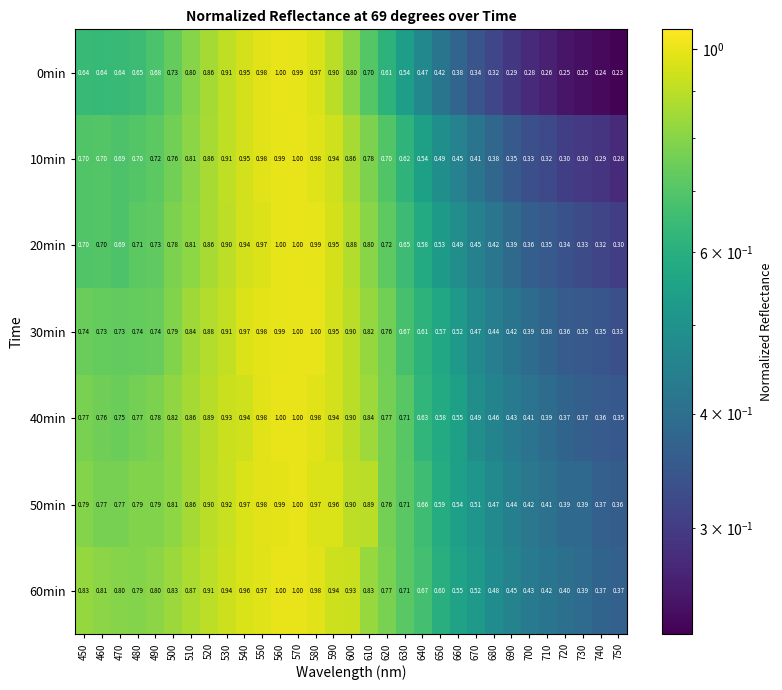

Is the value of 20min at 640 greater than the value of 30min at 510?

No